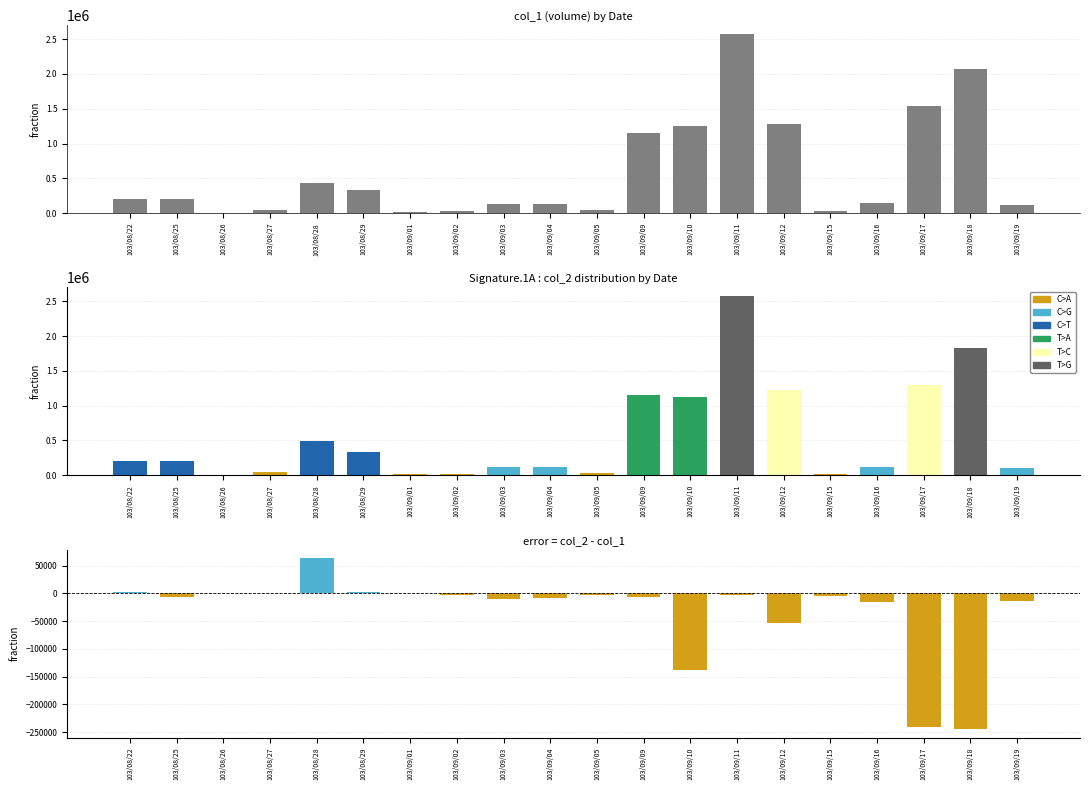

How many values in the col_1 series exceed 208000?

9